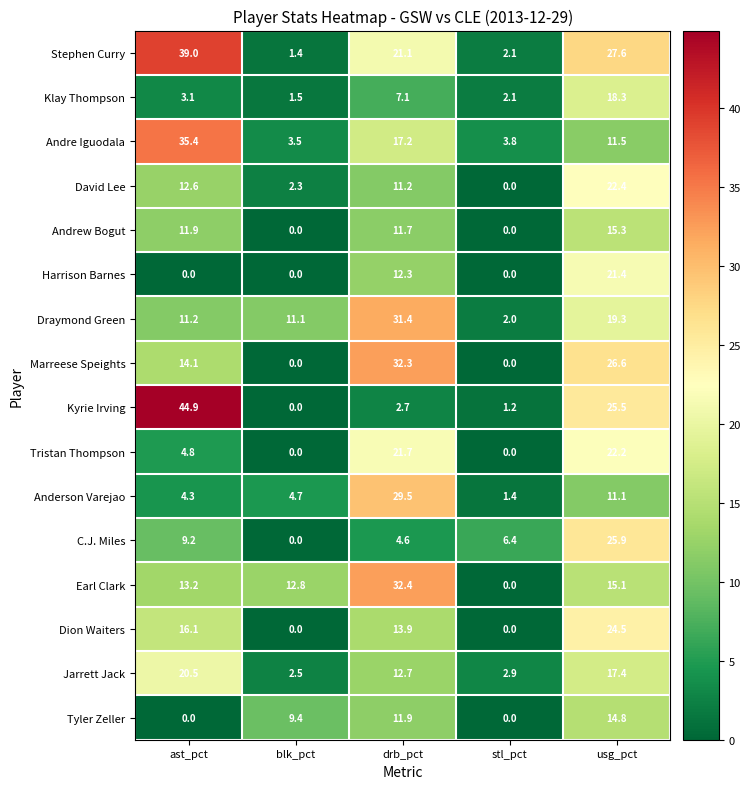

What is the difference between the maximum and second lowest values in the Draymond Green series?

20.3